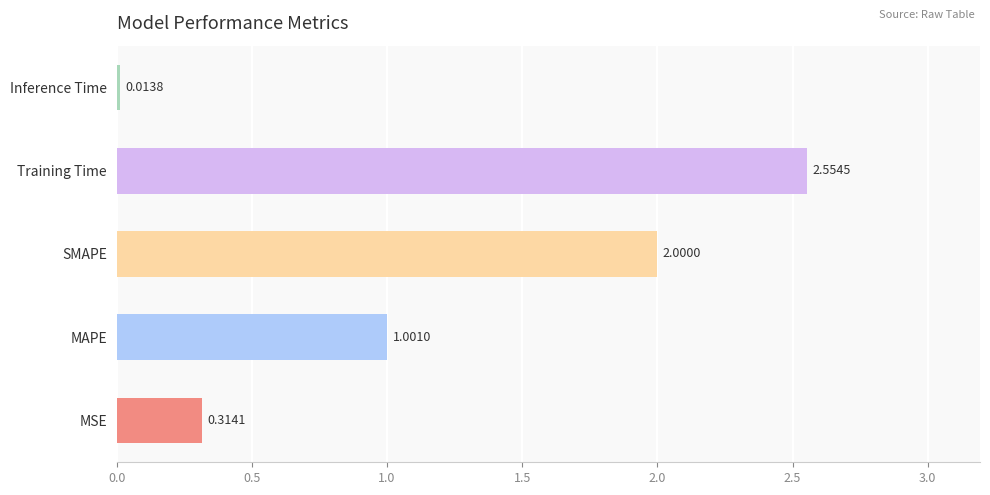

What is the change in value from MAPE to Training Time?

+1.6